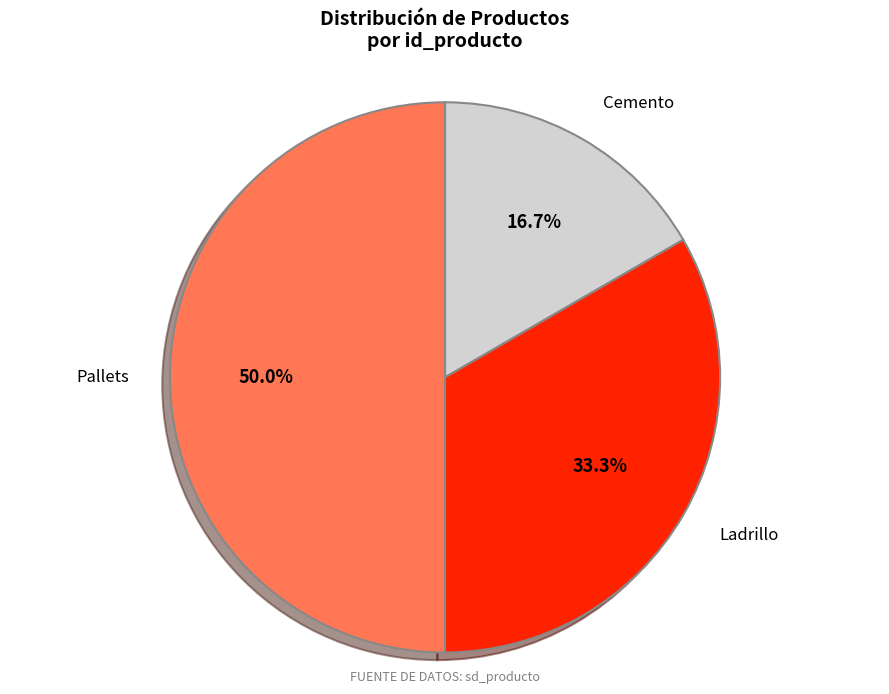

To the nearest percent, what percentage of the pie is Cemento?

17%